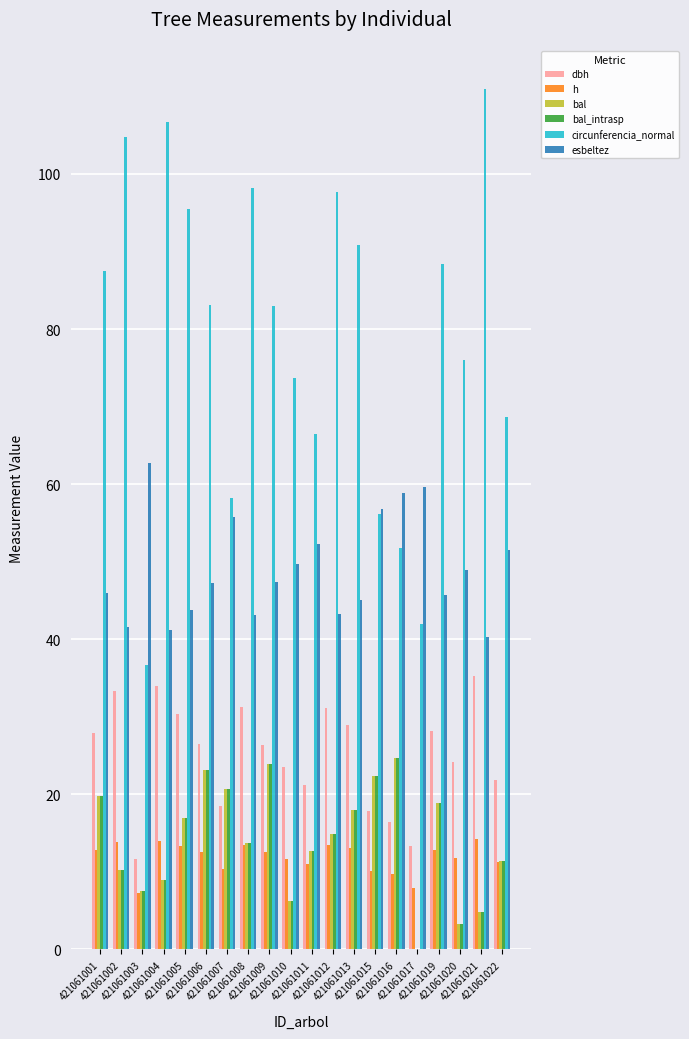

What is the sum of all circunferencia_normal values?

1576.5